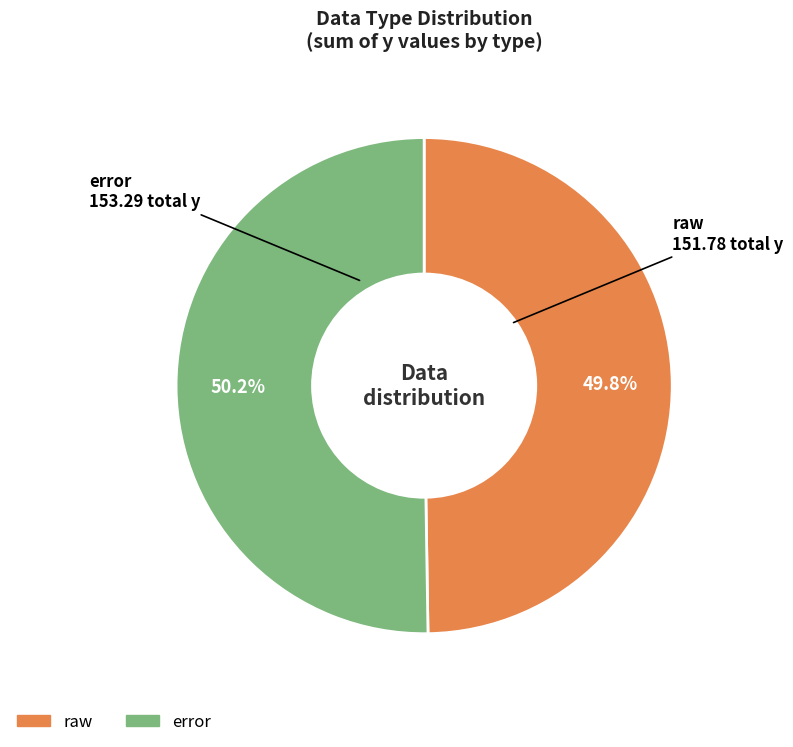

Approximately how many times larger is the value at error compared to raw?

1.0